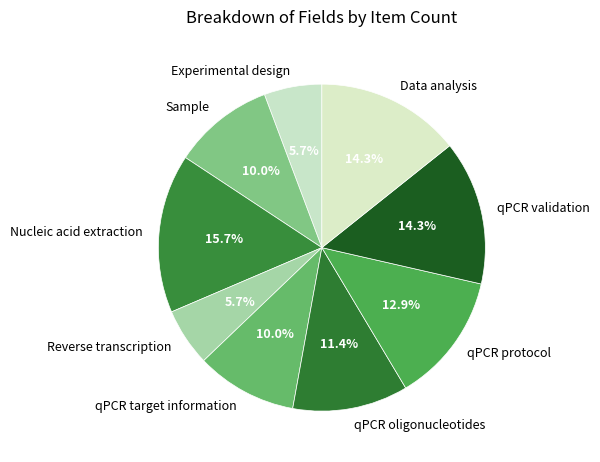

Combined, do Data analysis and Experimental design account for over 50%?

No